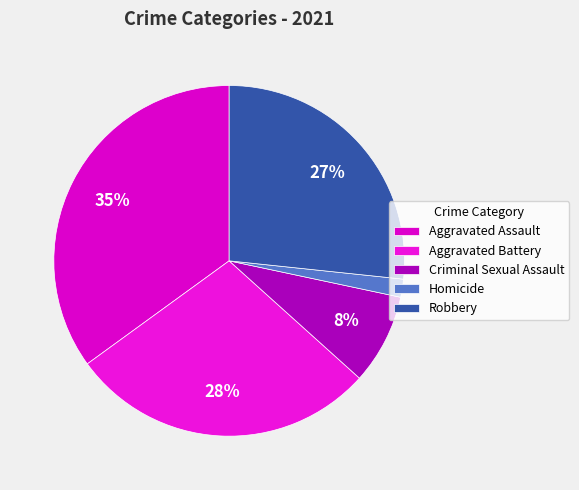

Rank the categories by value from lowest to highest.

Homicide, Criminal Sexual Assault, Robbery, Aggravated Battery, Aggravated Assault